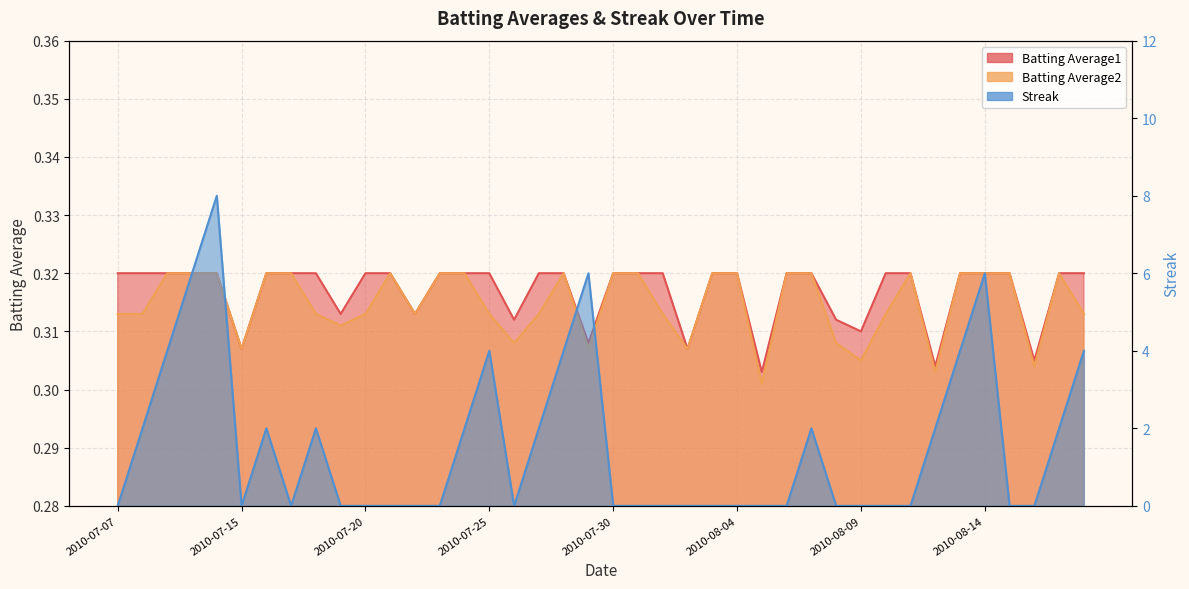

True or false: Batting Average2 and Streak intersect in this chart.

True